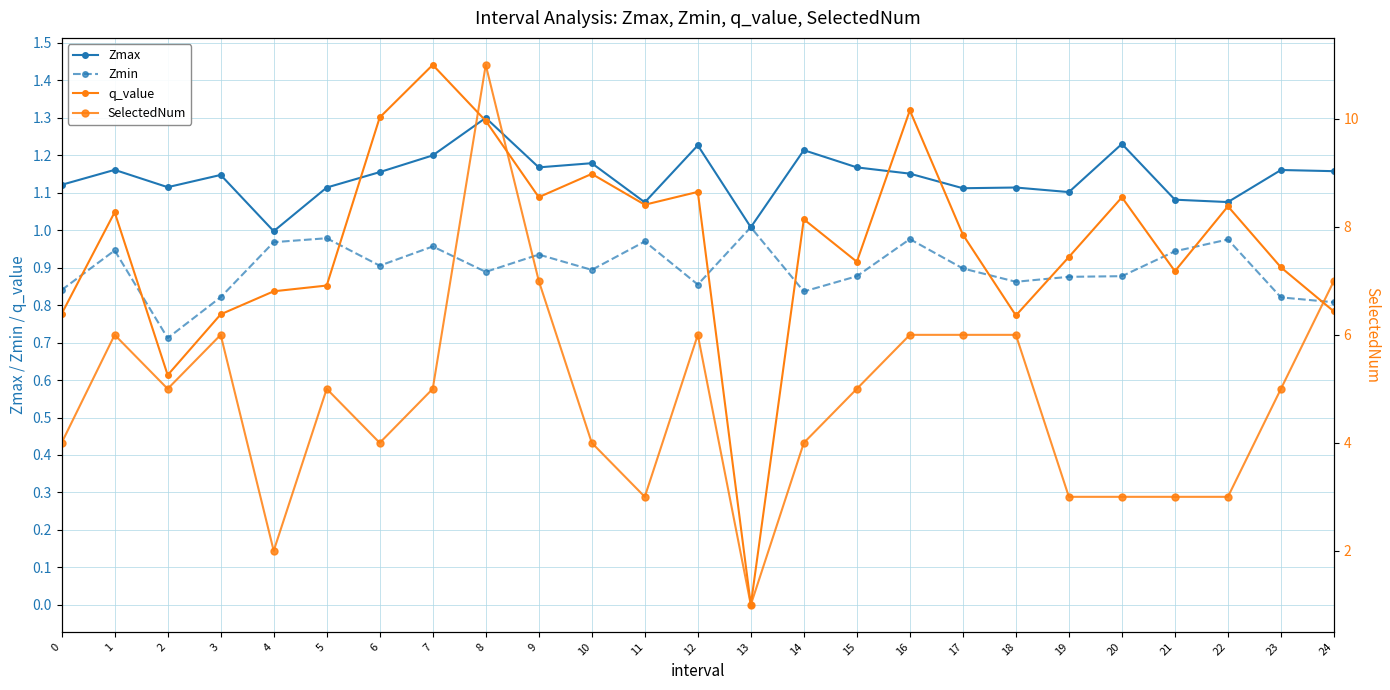

List the series in order of their peak value, lowest first.

Zmin, Zmax, q_value, SelectedNum